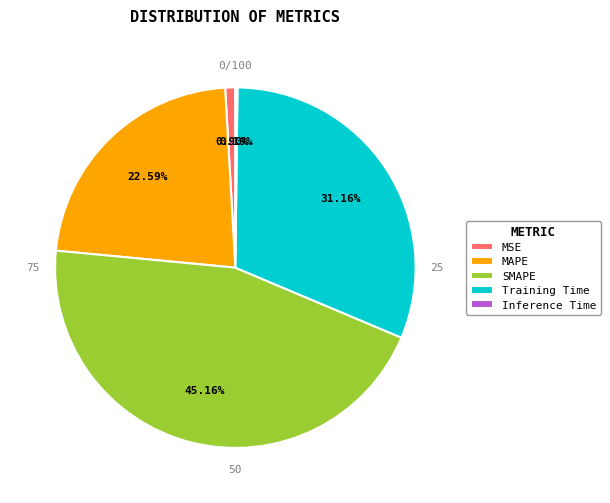

To the nearest percent, what portion does SMAPE represent?

45%